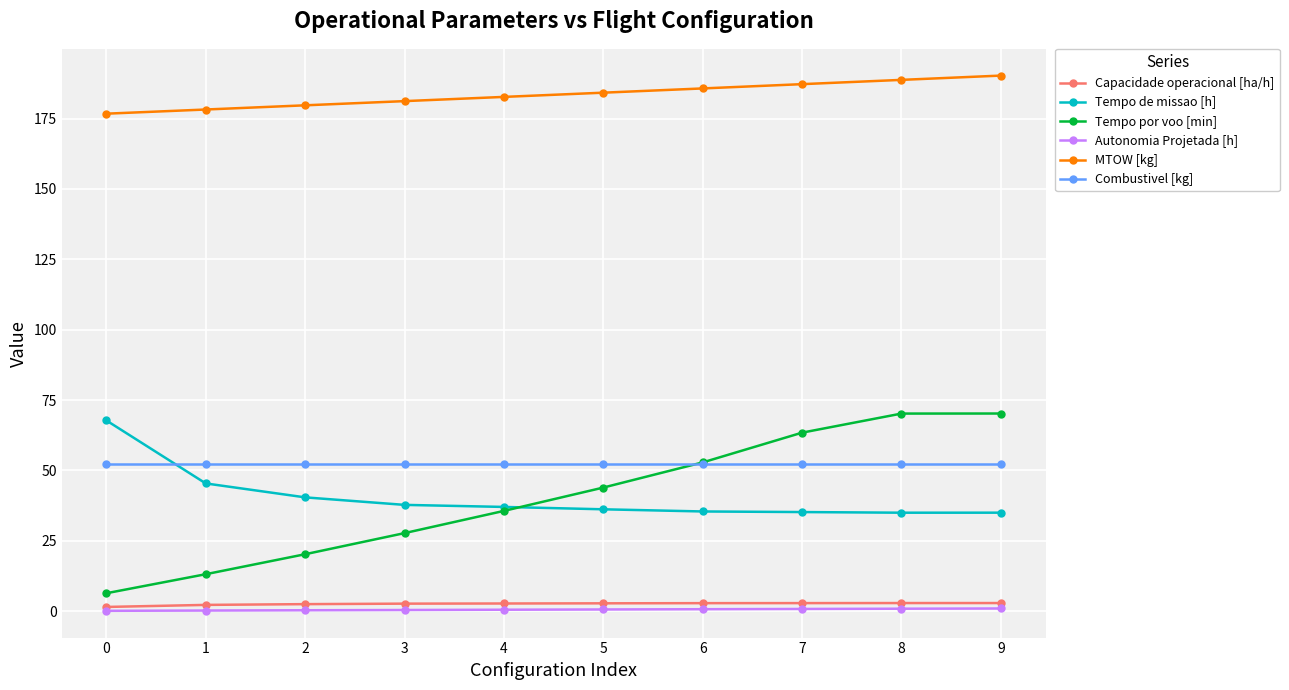

The Tempo de missao [h] series shows 35.0 at 9. True or false?

True